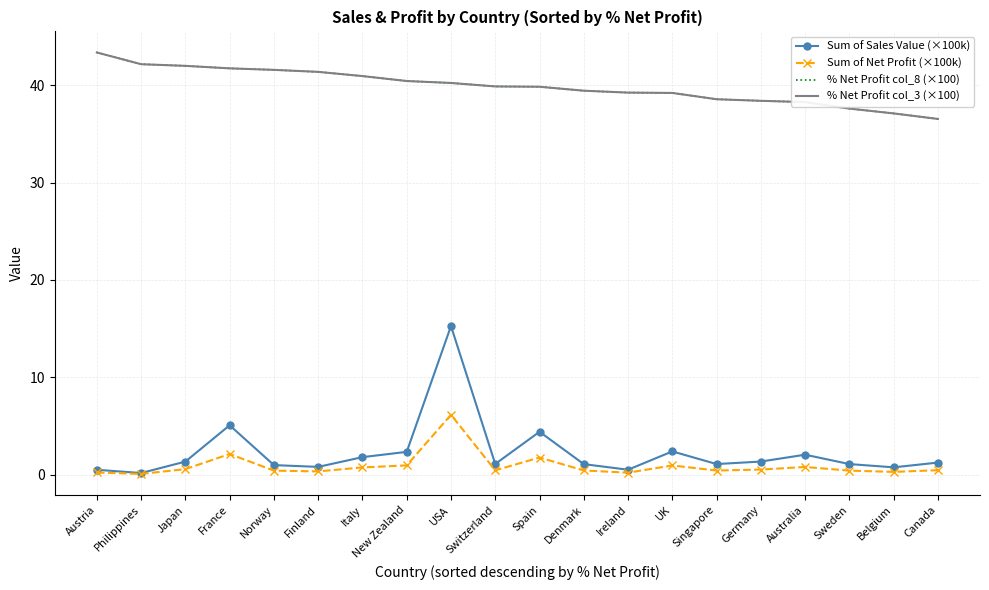

What are all the series names shown in the legend?

Sum of Sales Value (×100k), Sum of Net Profit (×100k), % Net Profit col_8 (×100), % Net Profit col_3 (×100)